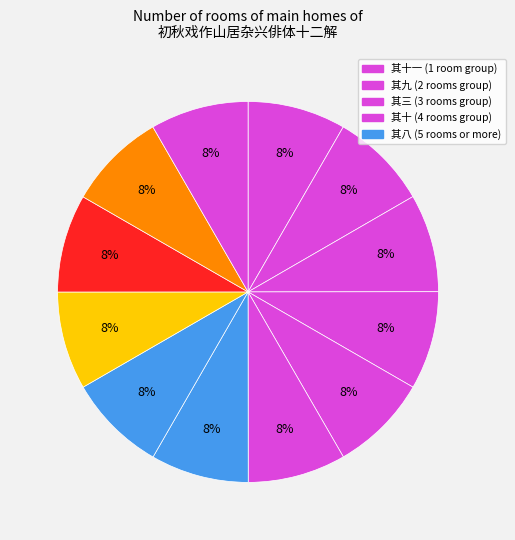

How many slices are in this pie chart?

12